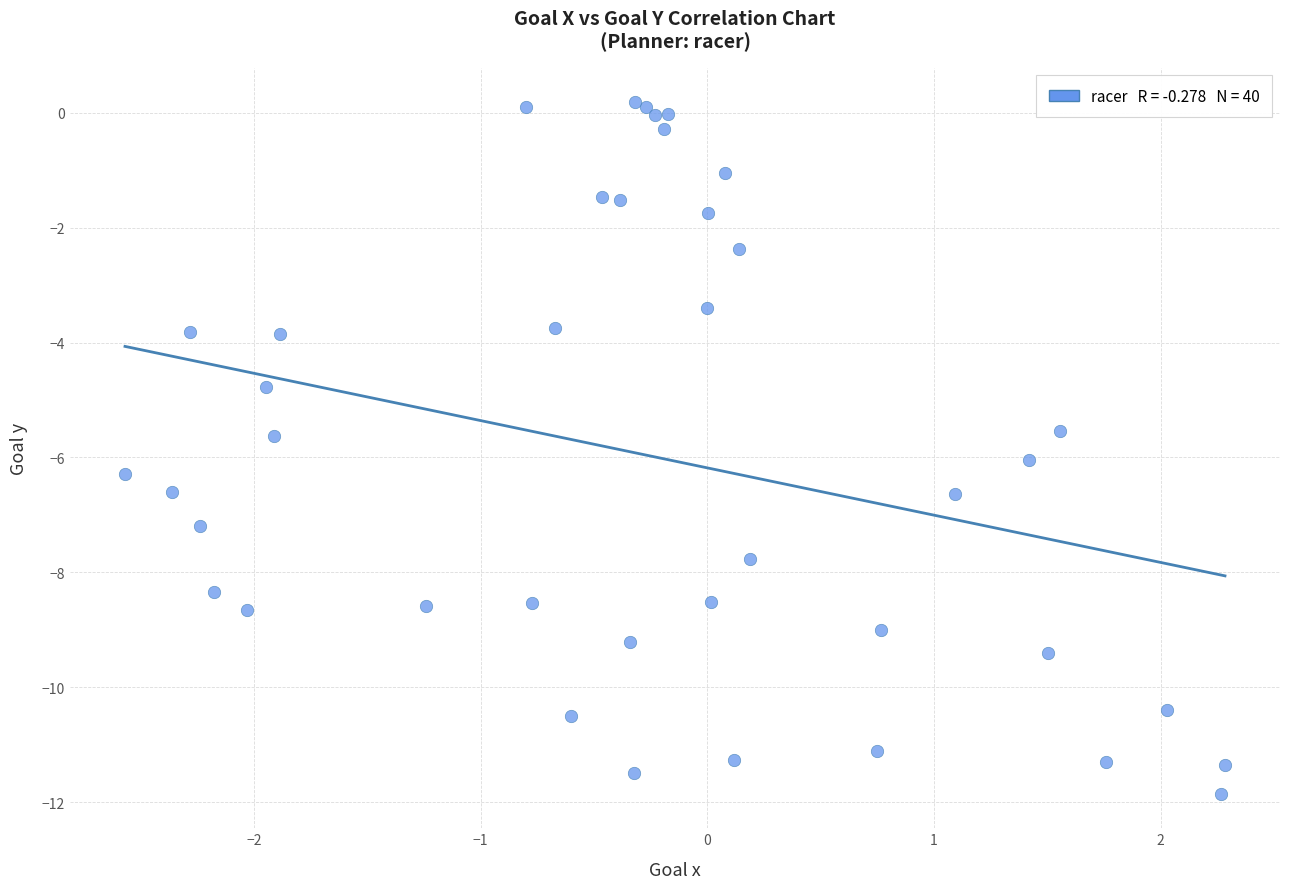

What Y value in the scatter plot is closest to -5?

-4.8